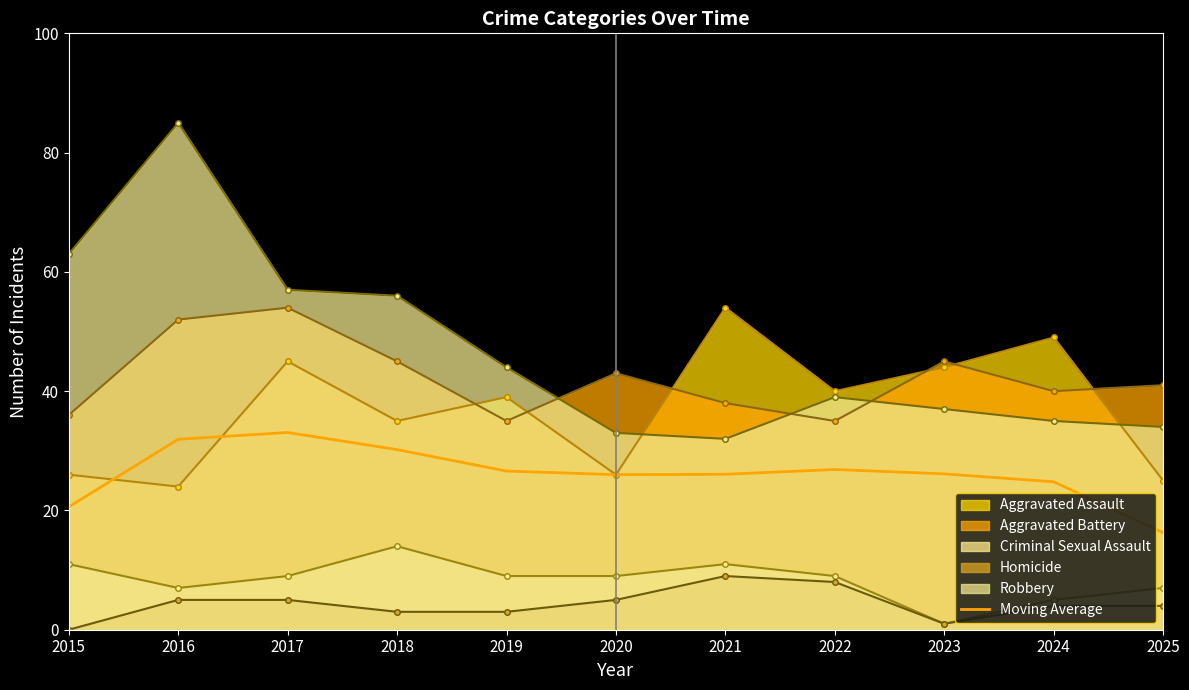

The chart shows a value of 35.5 at 2023. True or false?

False